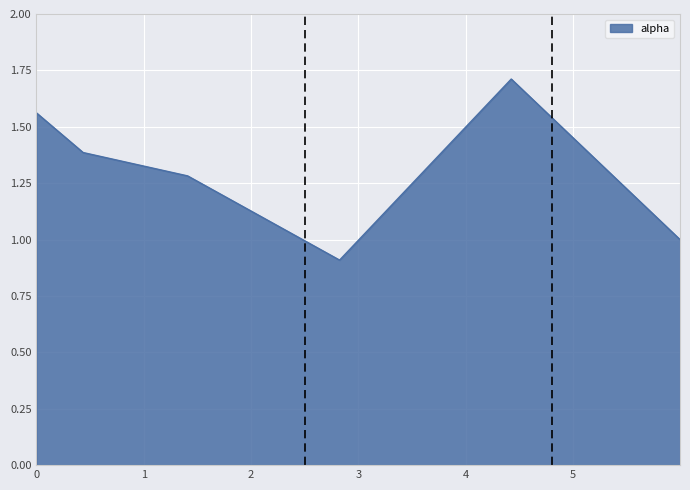

What is the minimum value shown in the chart?

0.9